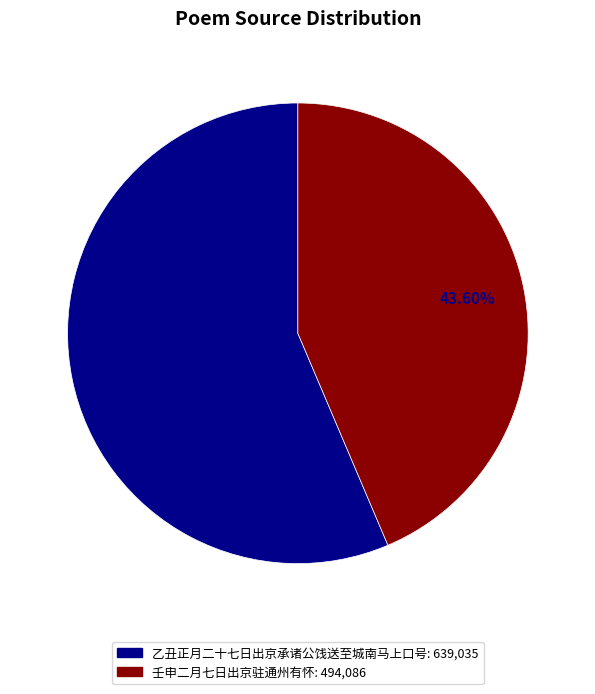

To the nearest percent, what is the combined percentage of 乙丑正月二十七日出京承诸公饯送至城南马上口号 and 壬申二月七日出京驻通州有怀?

100%